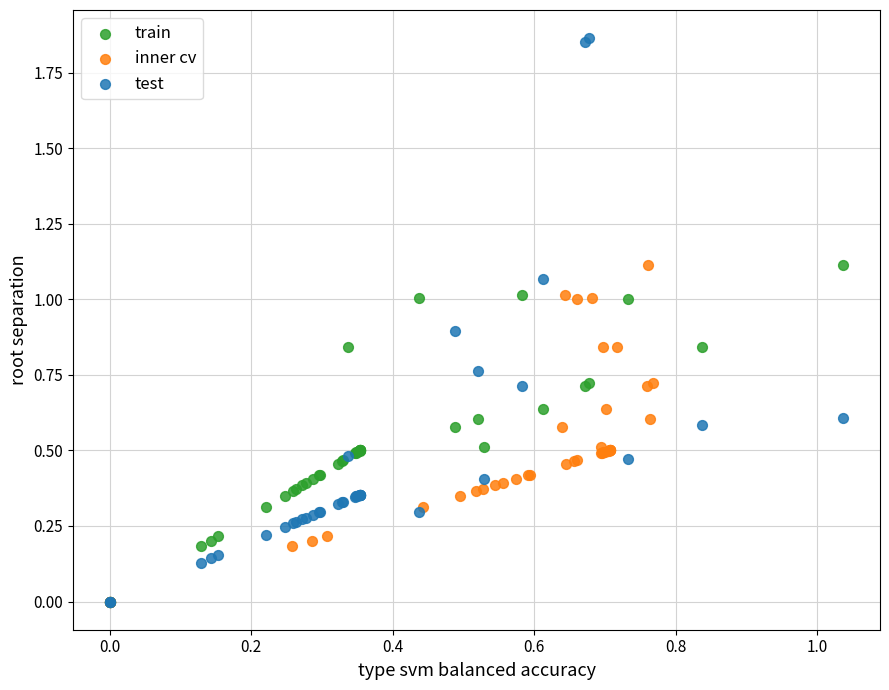

Which series reaches the maximum Y coordinate?

test